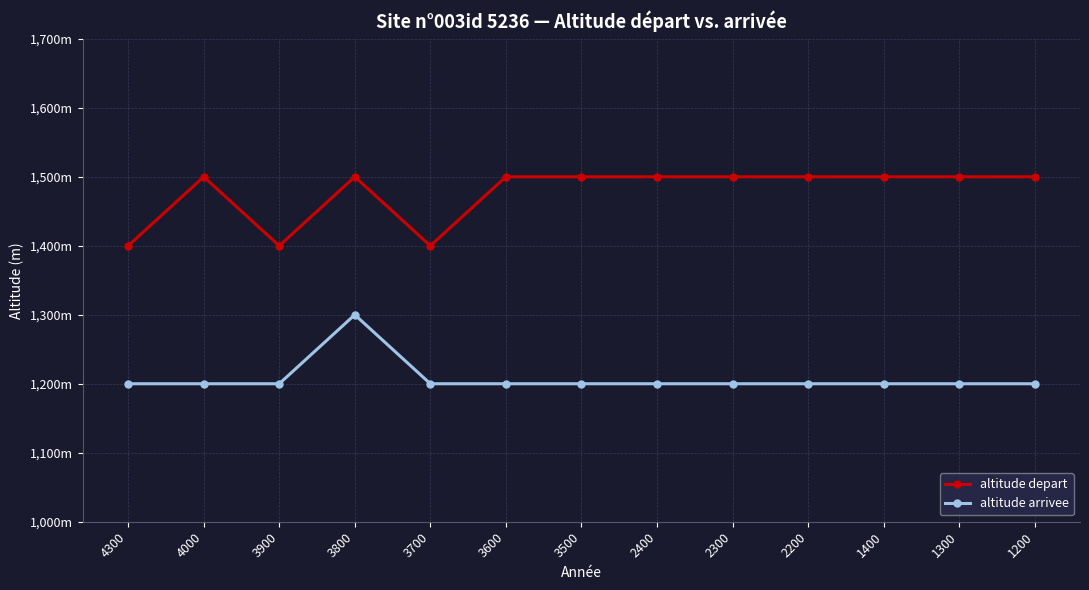

At how many categories does at least one series exceed 1233?

13